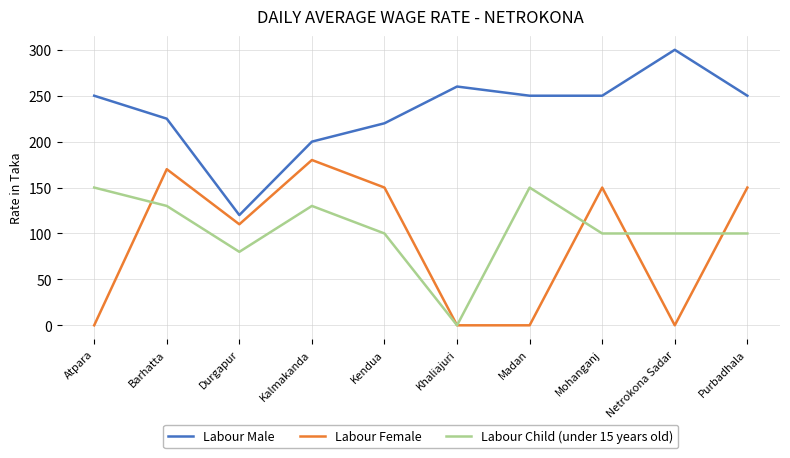

Which series changed the most between Khaliajuri and Purbadhala?

Labour Female